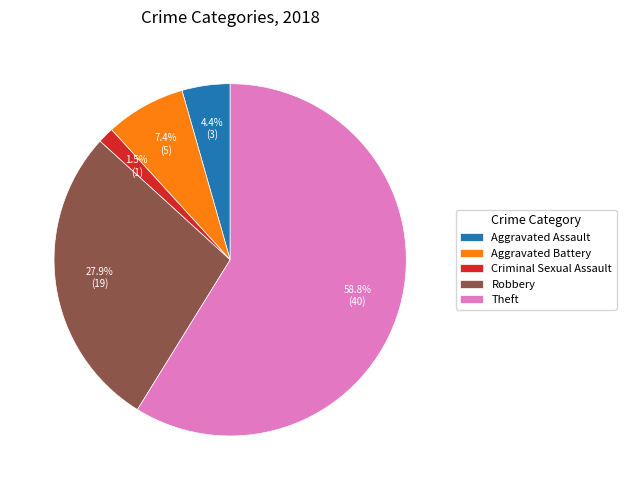

To the nearest percent, what portion does Aggravated Assault represent?

4%